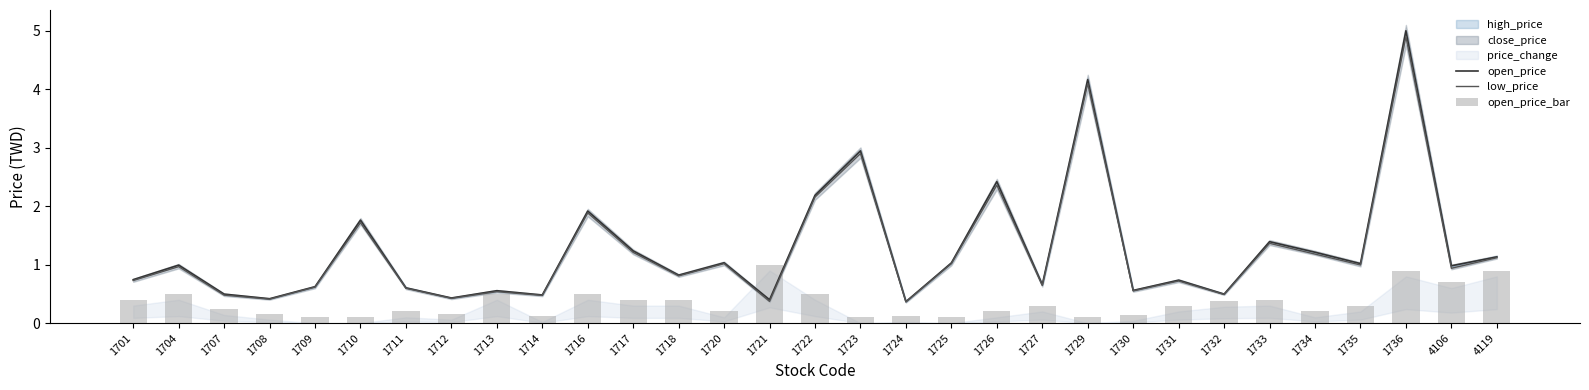

True or false: open_price has a value of 4.1 at 1726.

False